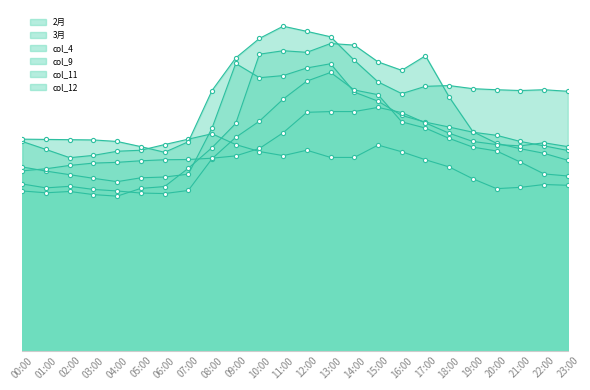

The col_9 series shows 15.3 at 11:00. True or false?

False